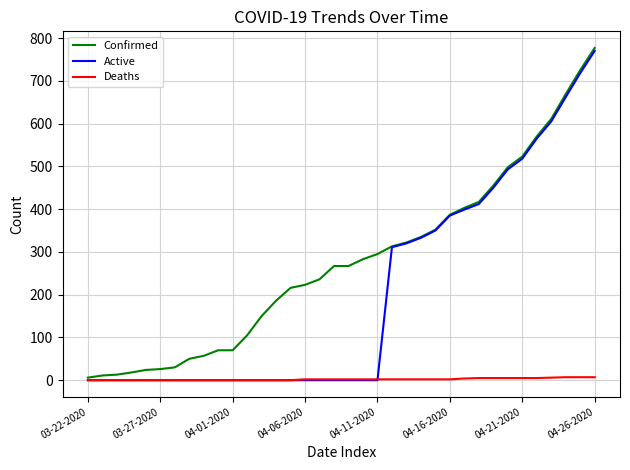

Which series has the largest total across all categories?

Confirmed